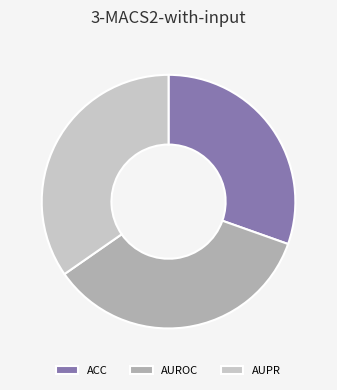

Which category has the smallest portion of the pie?

ACC